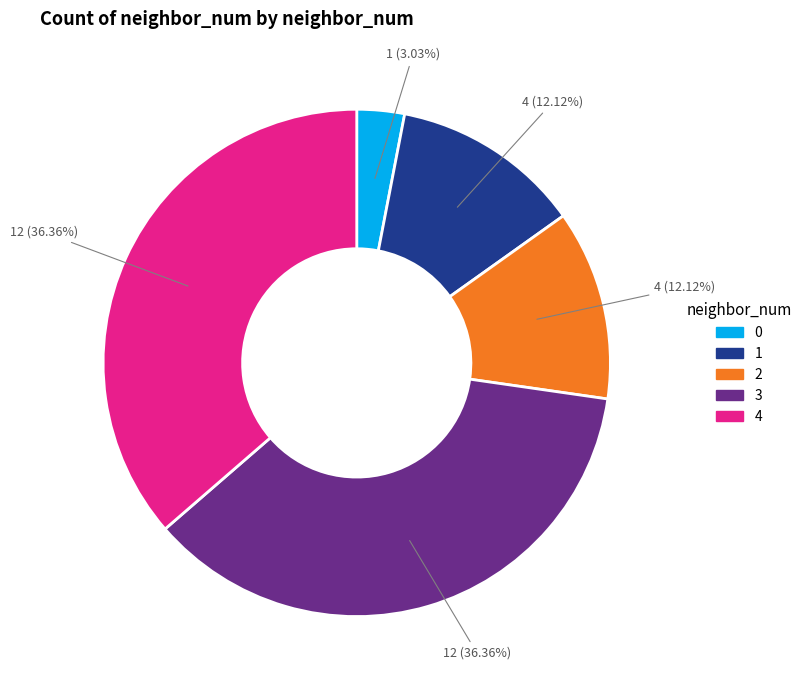

Is 0 the majority of the pie?

No